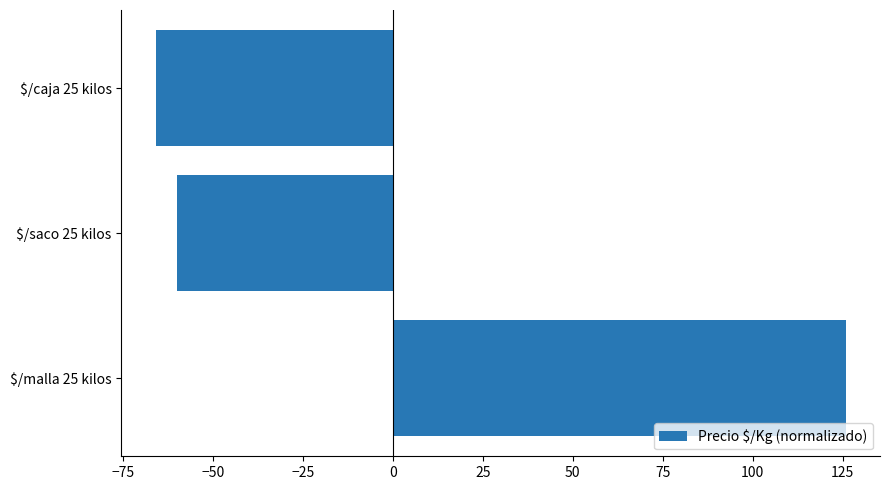

Reading bottom to top, what are all the values shown in this chart?

125.8	-60.0	-65.8